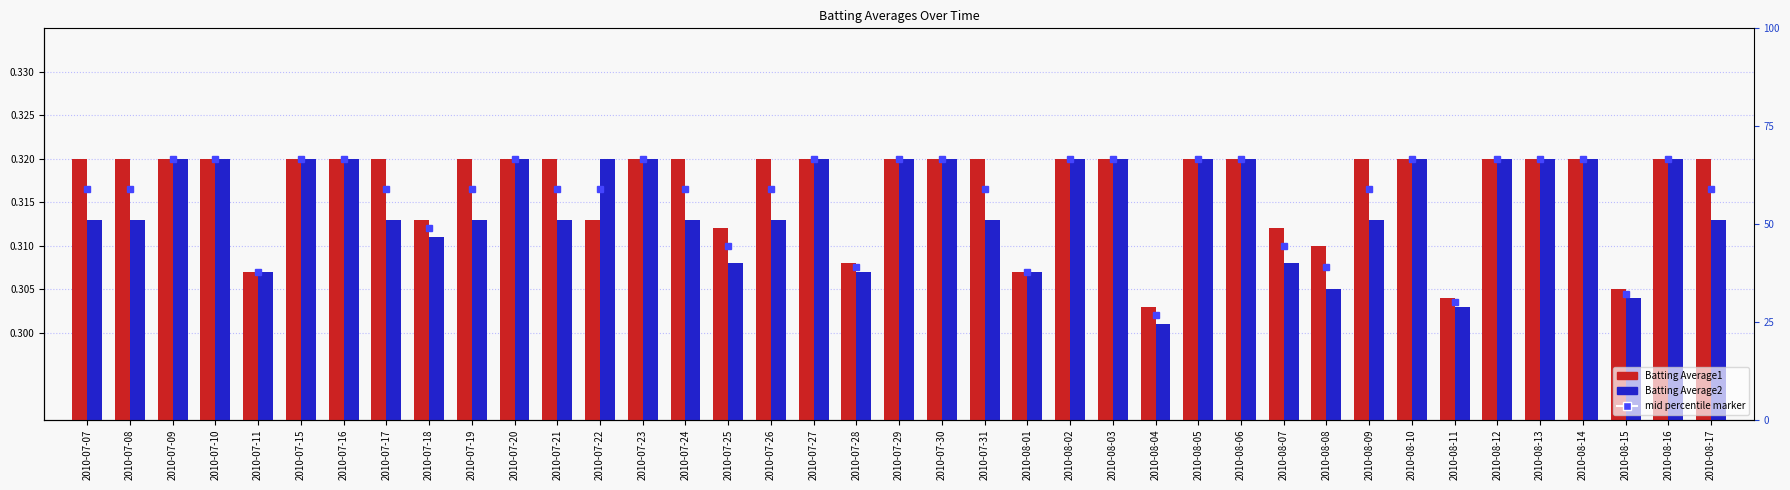

Between 2010-08-09 and 2010-08-12, which series saw the biggest shift?

Batting Average2